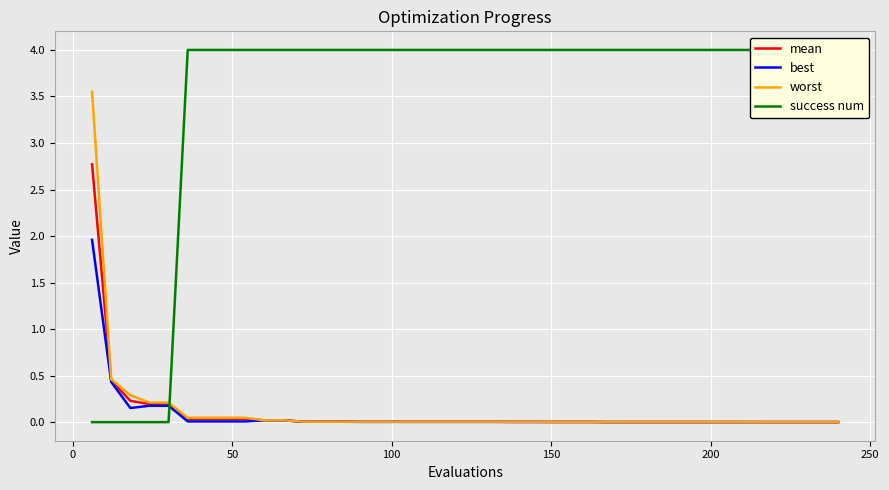

True or false: worst and mean intersect in this chart.

False